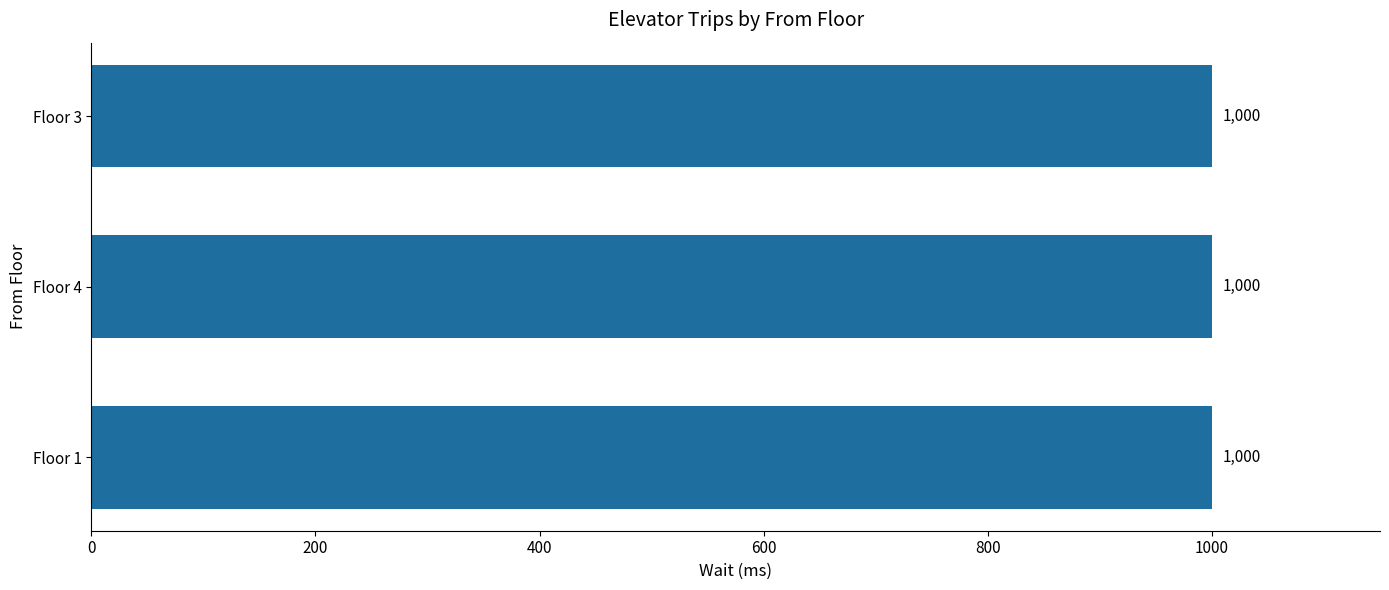

Is it true that Time equals 4 at Floor 1?

False